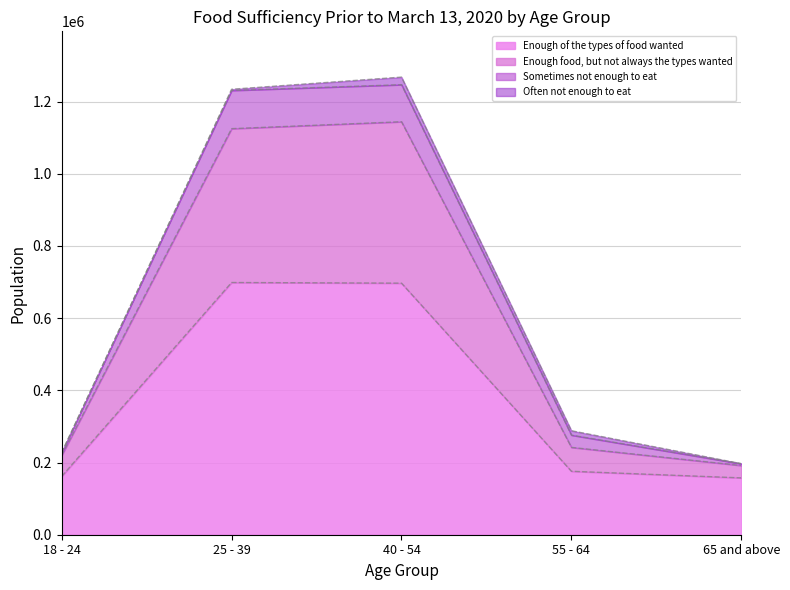

What is the label of the 4th point from the left?

55 - 64